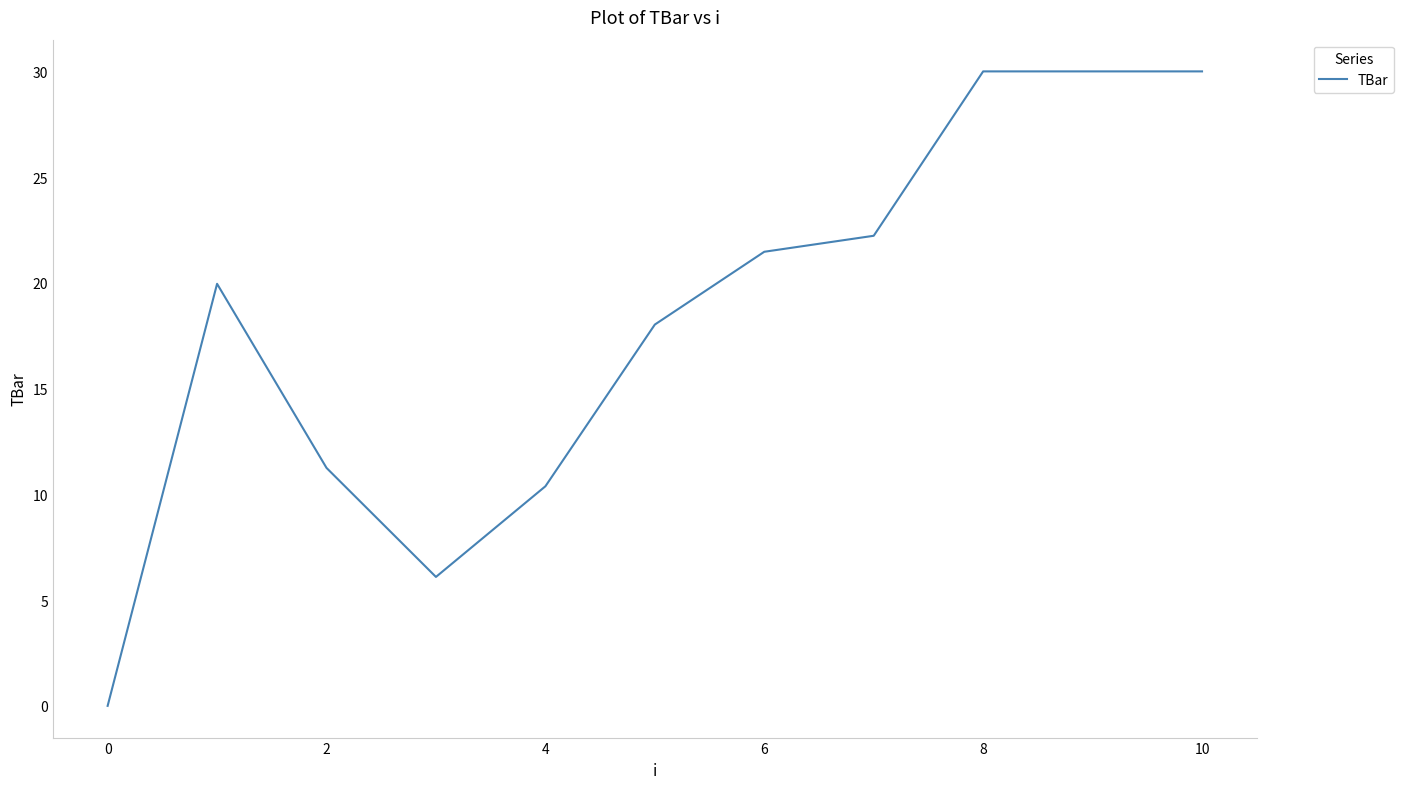

What is the difference between the maximum and minimum values?

30.0